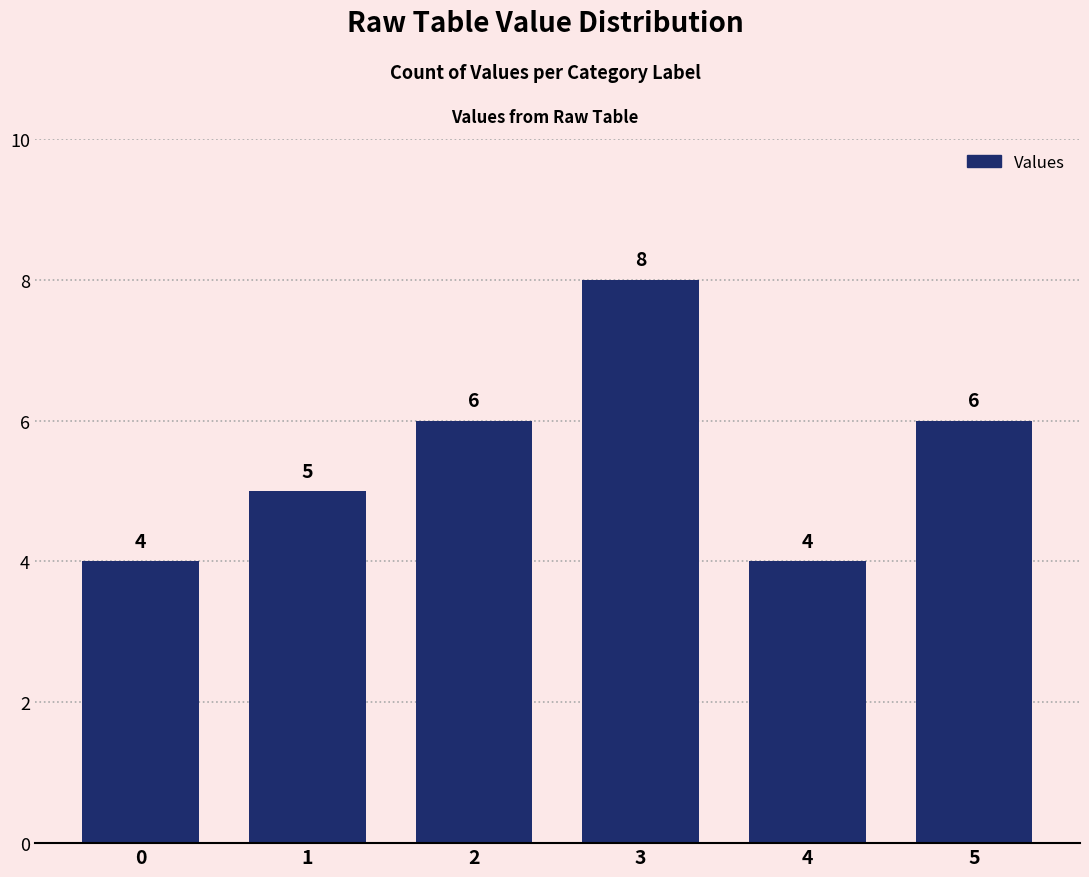

What is the sum of the values at 2 and 3?

14